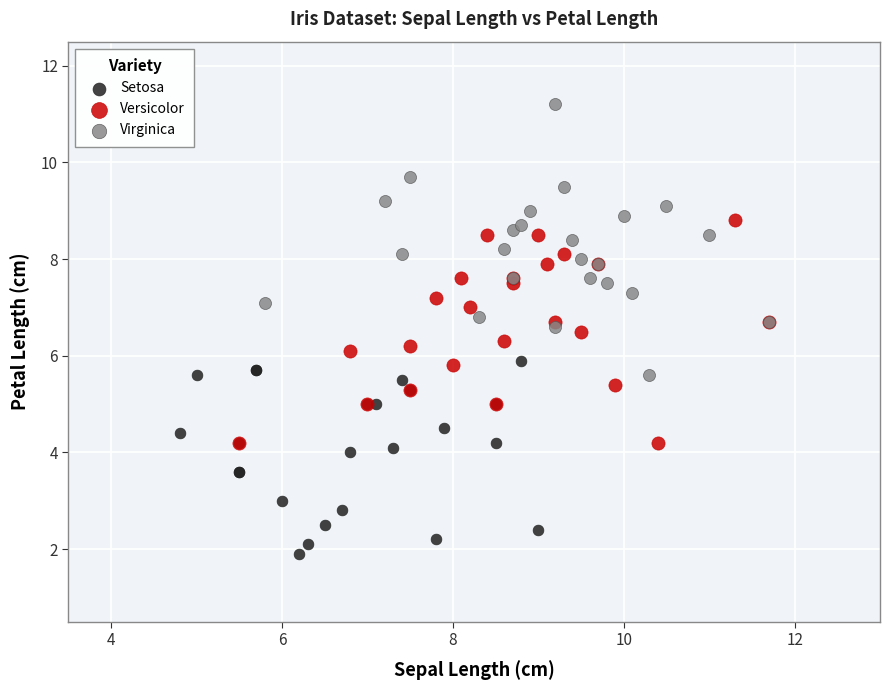

Which series reaches the maximum Y coordinate?

Virginica